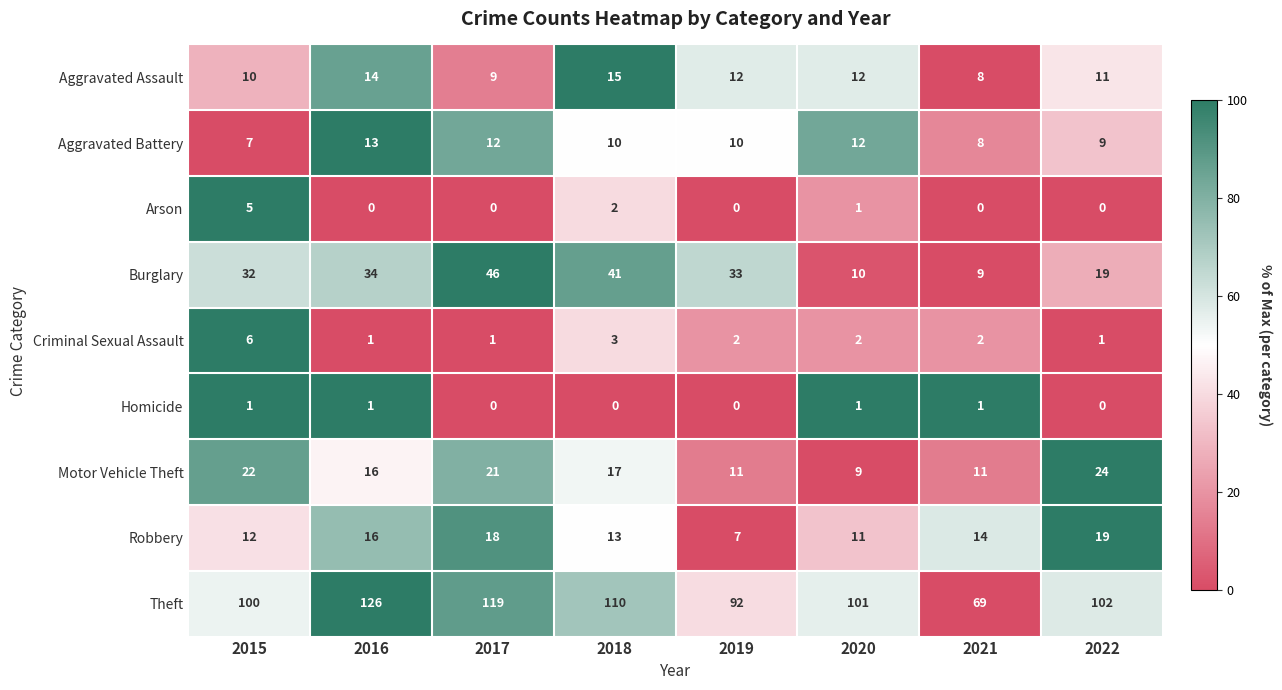

List the series in order of their peak value, lowest first.

Homicide, Arson, Criminal Sexual Assault, Aggravated Battery, Aggravated Assault, Robbery, Motor Vehicle Theft, Burglary, Theft